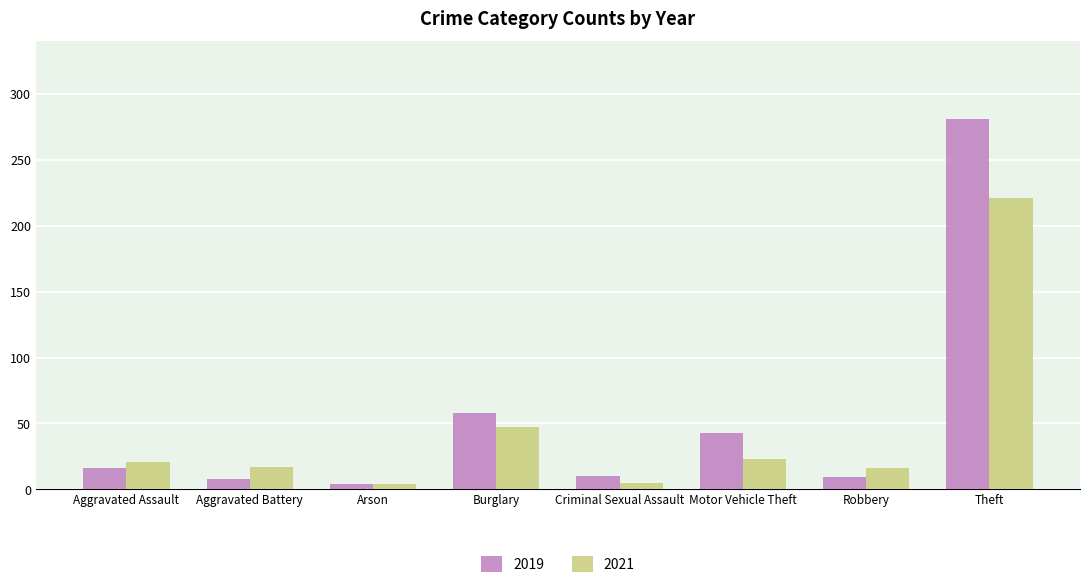

What is the maximum value for 2019?

281